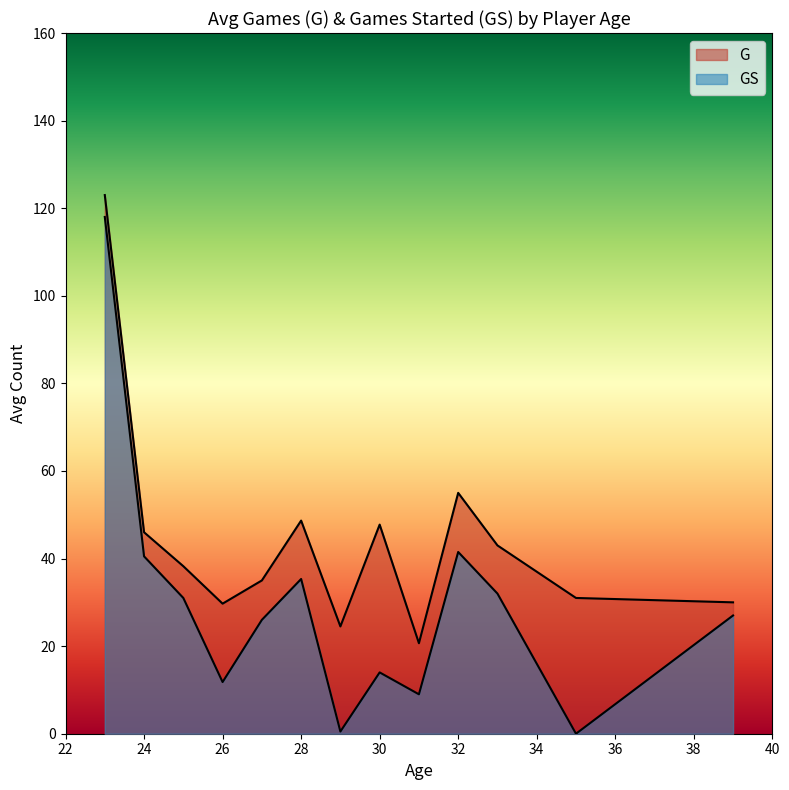

How many lines are shown in the chart?

2